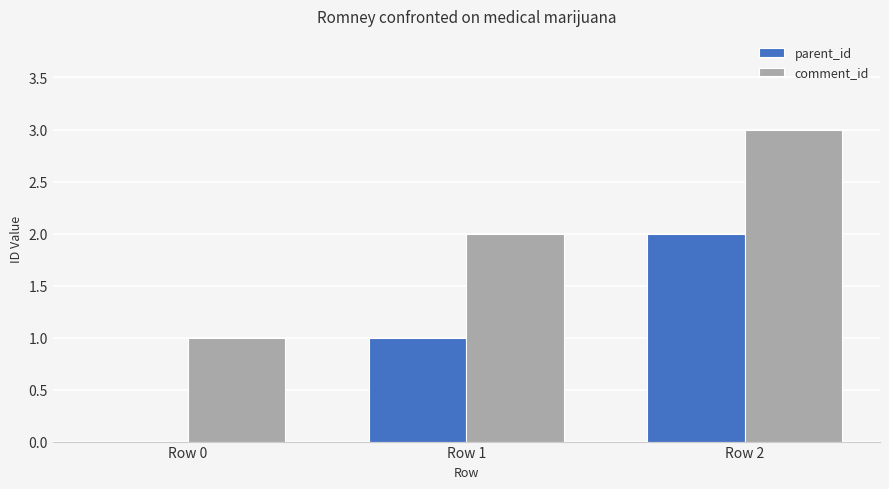

What is the greatest value displayed?

3